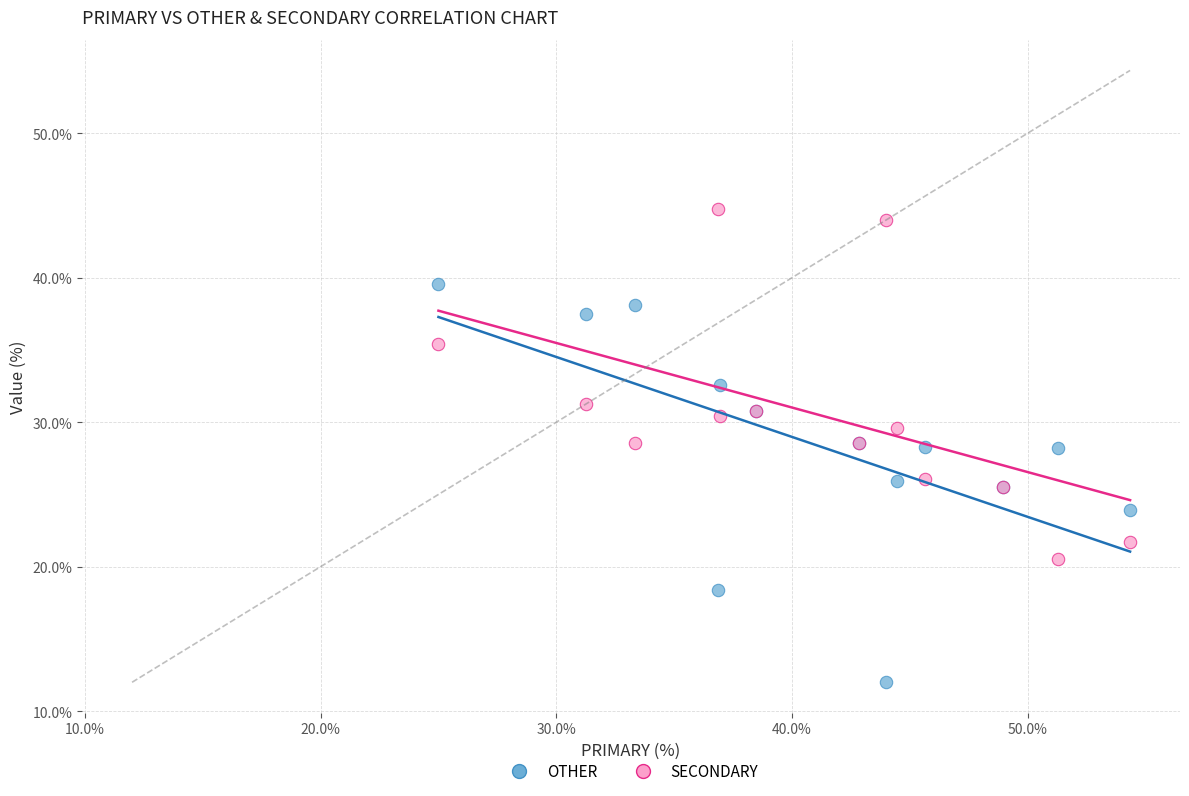

What is the X range (max minus min) for the scatter plot?

29.3